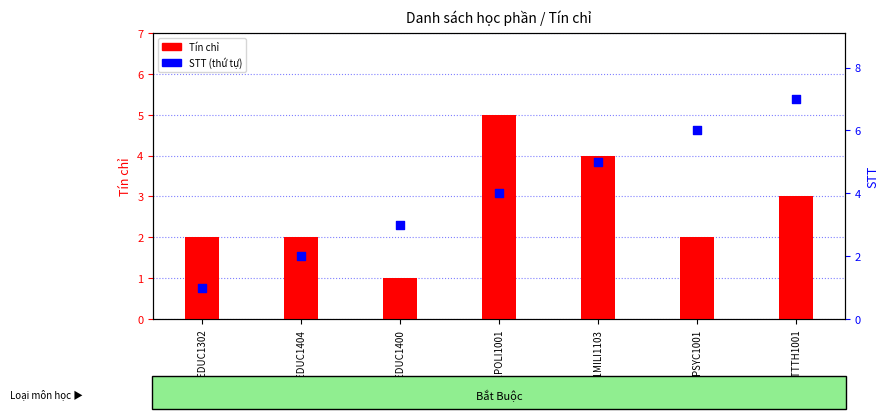

What is the total value across all series at 1611EDUC1302?

3